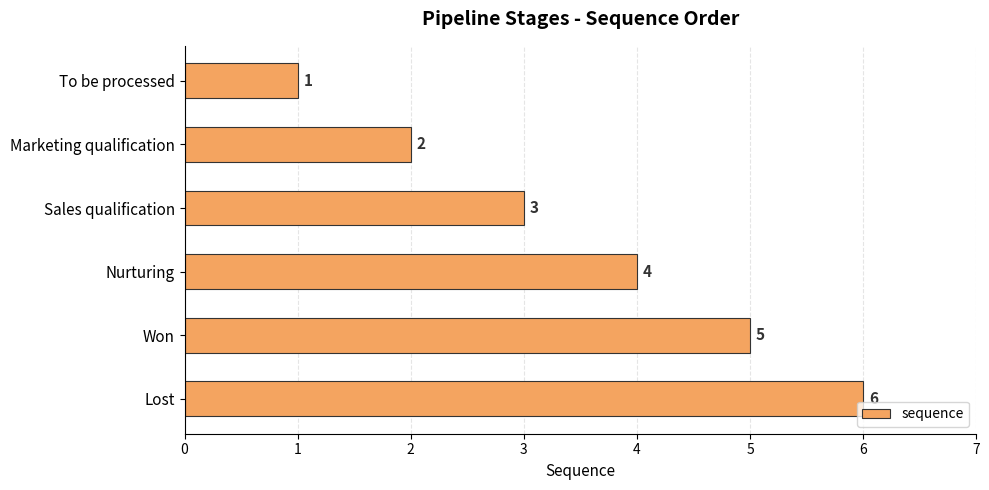

What is the ratio of the value at Nurturing to the value at To be processed?

4.0